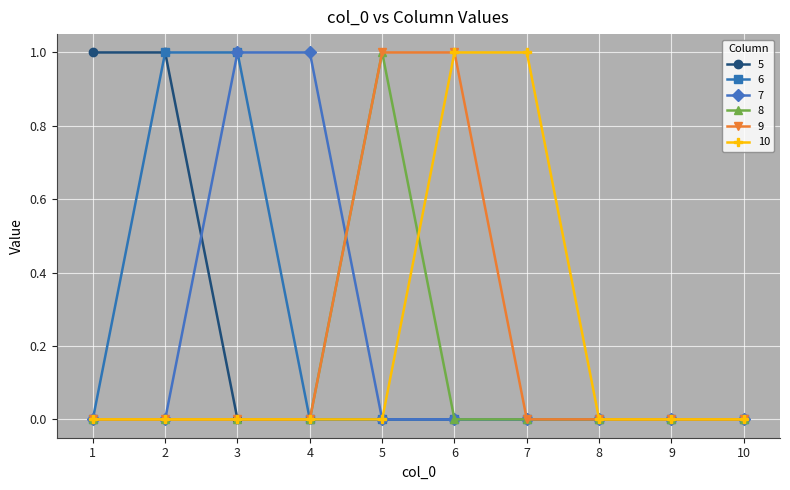

The value of 9 at 3 is 0. True or false?

True